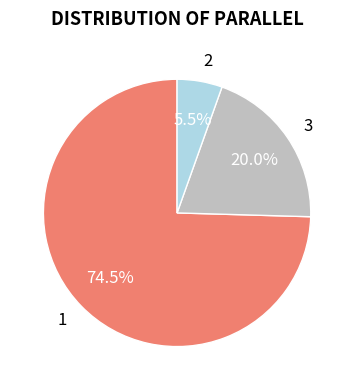

Rank the categories by value from highest to lowest.

1, 3, 2